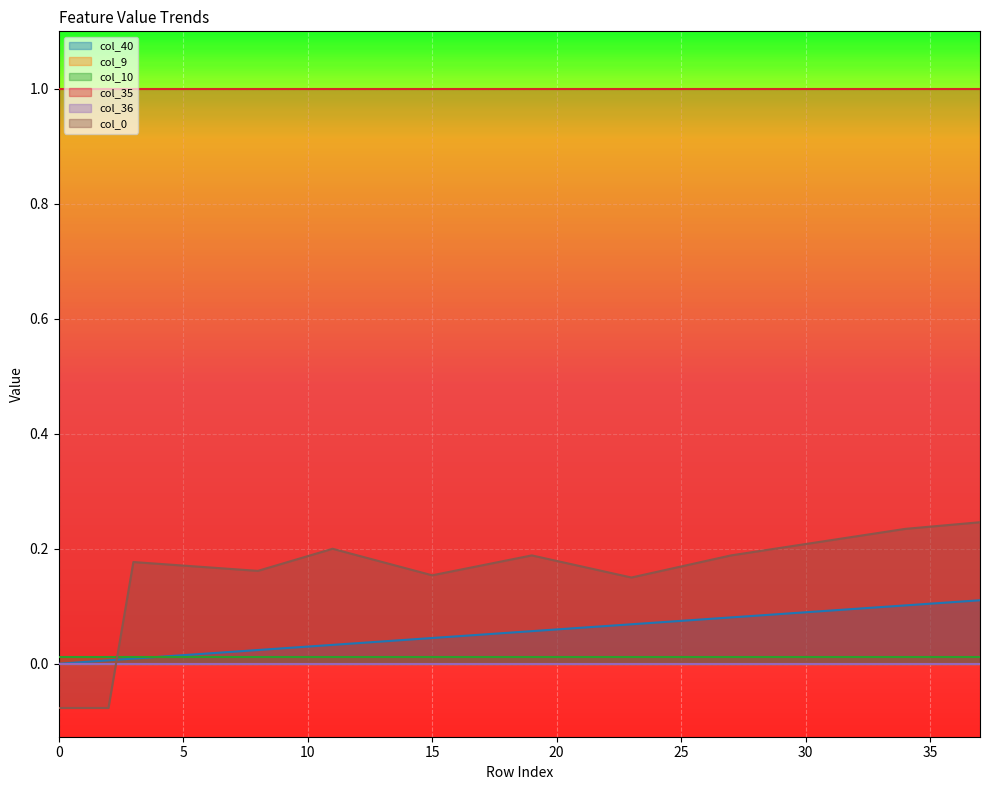

What is the difference between the highest and lowest values at 31?

1.0